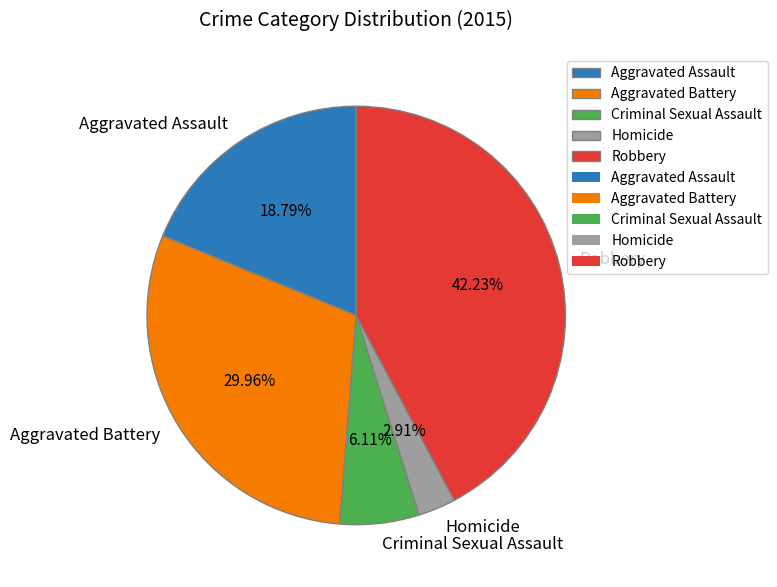

What percentage is the Criminal Sexual Assault slice, to the nearest percent?

6%